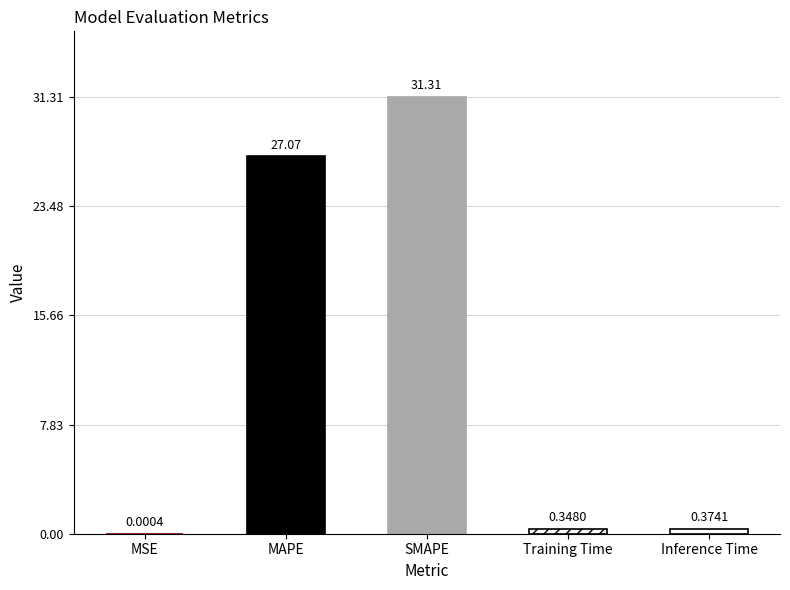

At which label is the value closest to 15?

MAPE